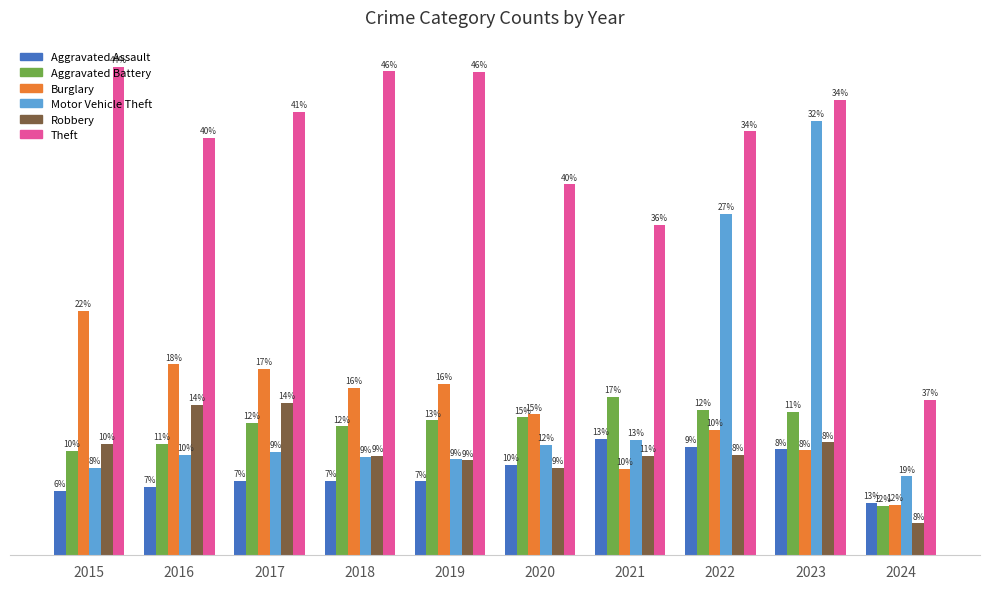

At which label does Burglary reach its peak?

2015